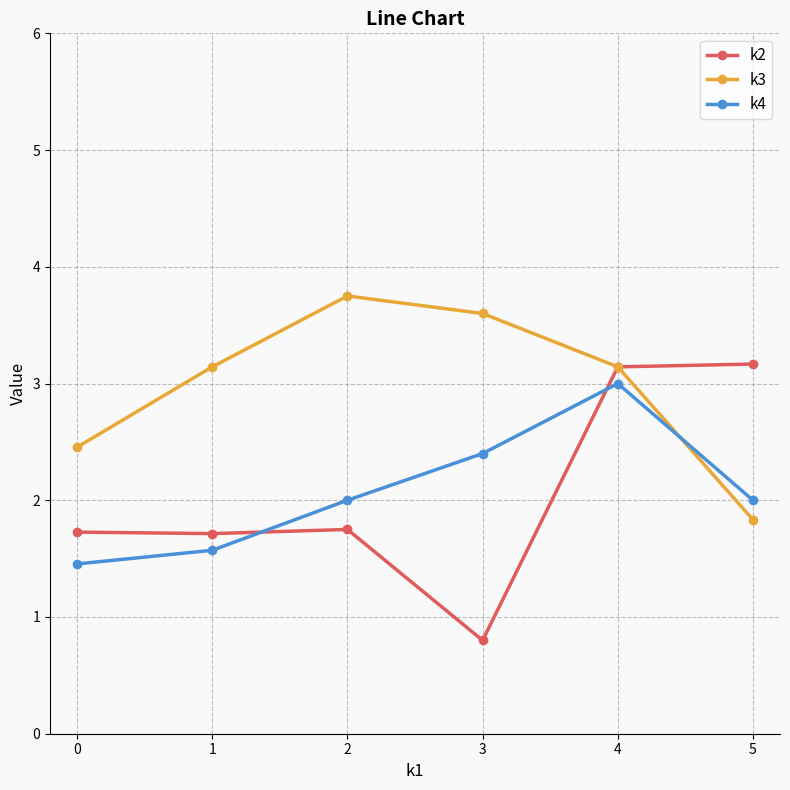

Is it true that k4 equals 2.2 at 0?

False